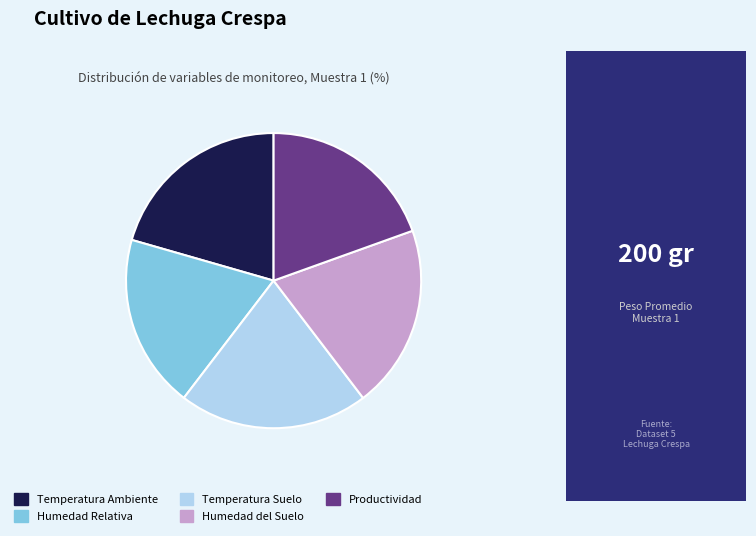

Approximately how many times larger is the value at Humedad del Suelo compared to Temperatura Ambiente?

1.0